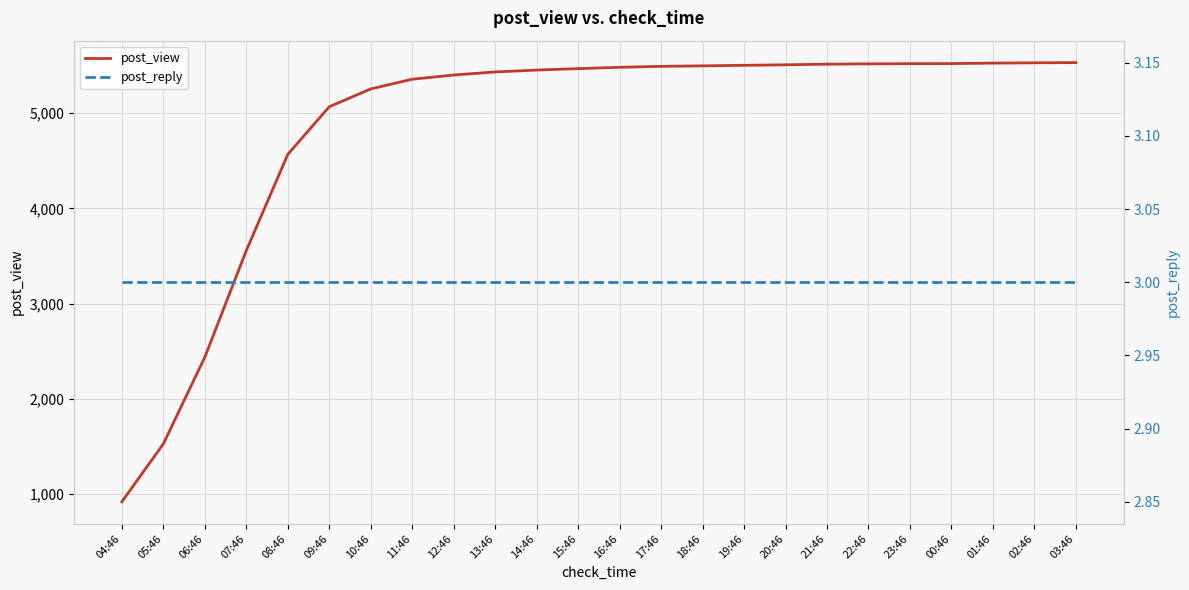

Where is post_view nearest to the value 3225?

07:46